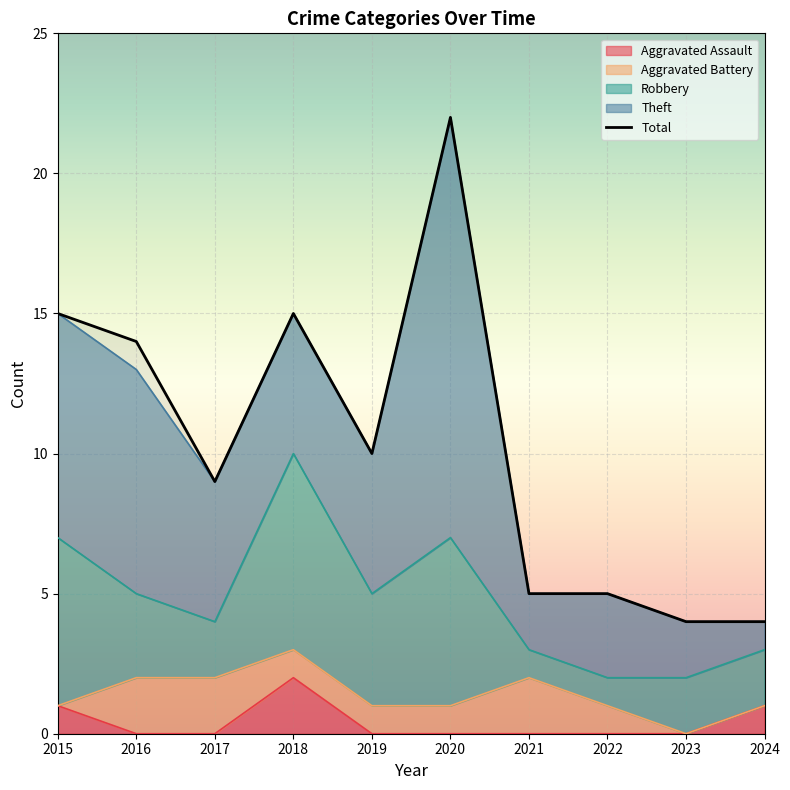

How many distinct data groups are displayed?

1